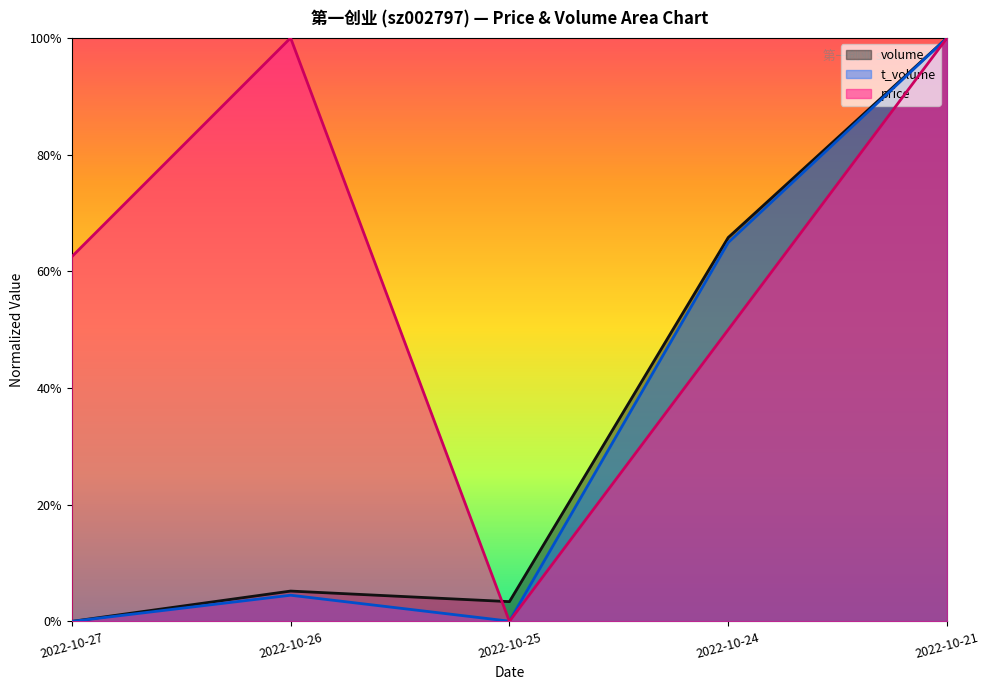

What is the difference between the maximum and minimum values in the t_volume series?

1.0